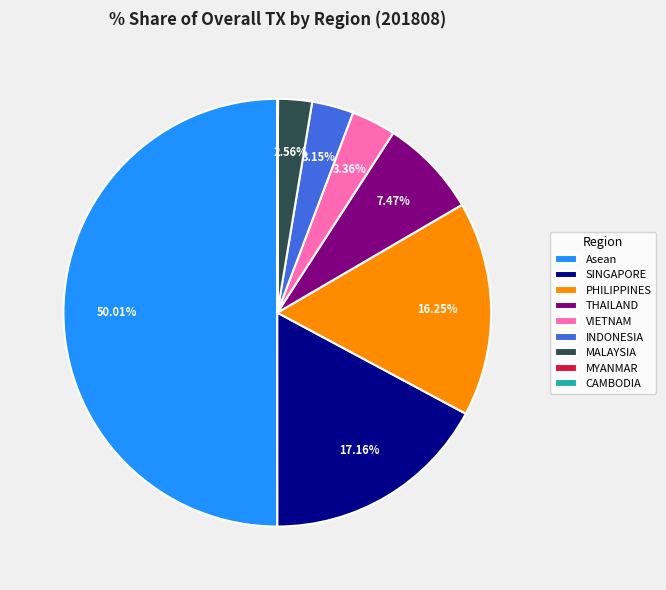

Is the sum of Asean and INDONESIA greater than half?

Yes